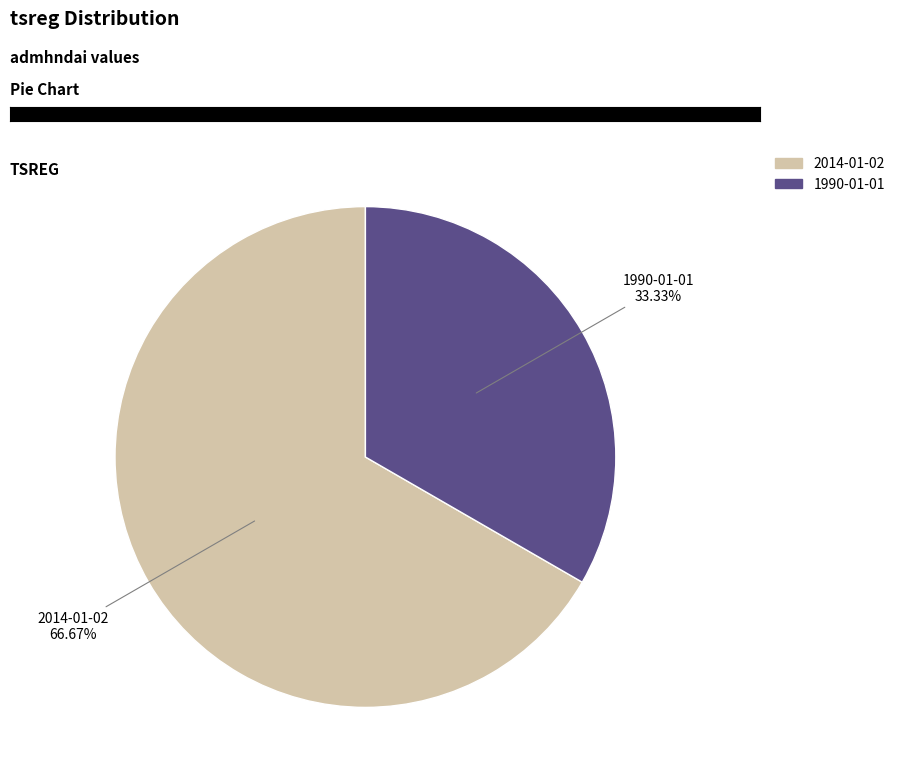

Rank the categories by value from highest to lowest.

2014-01-02, 1990-01-01